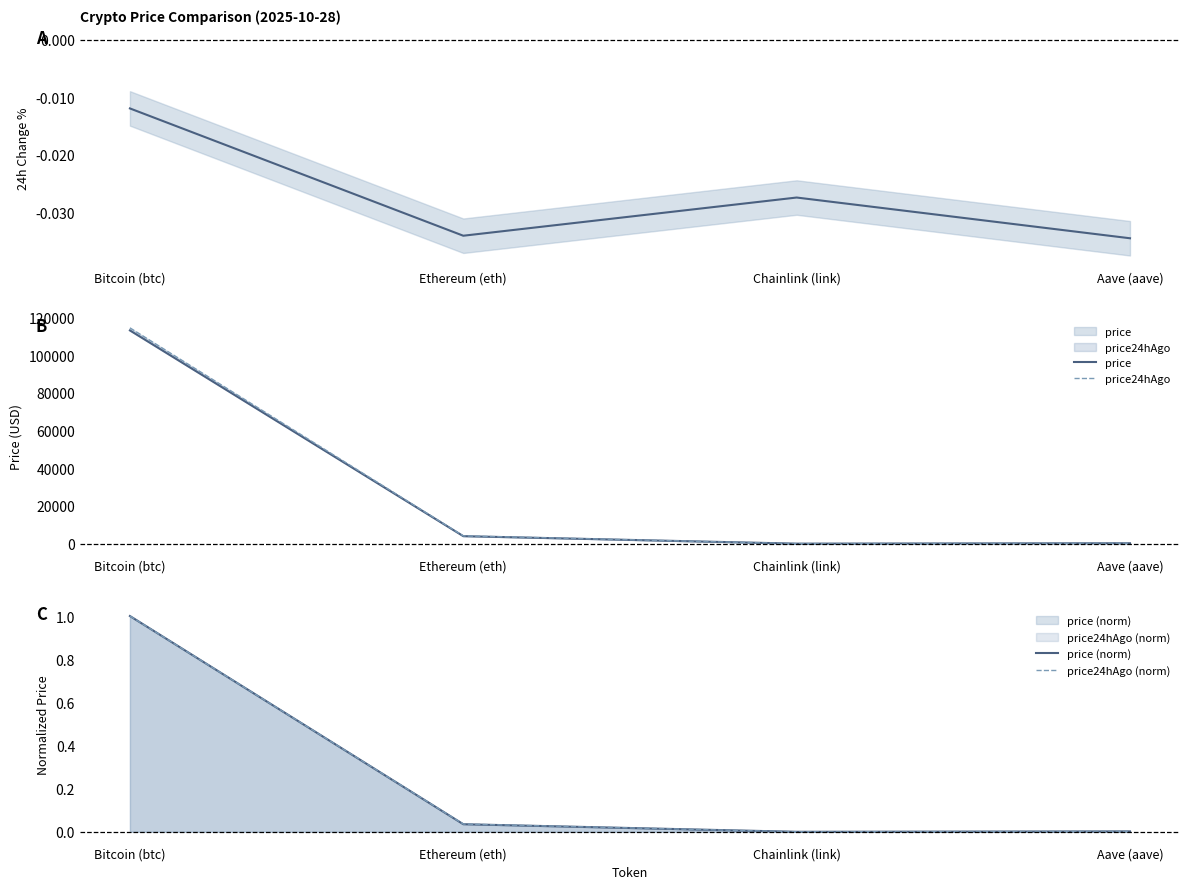

The price (norm) series shows 0.0 at Ethereum (eth). True or false?

True